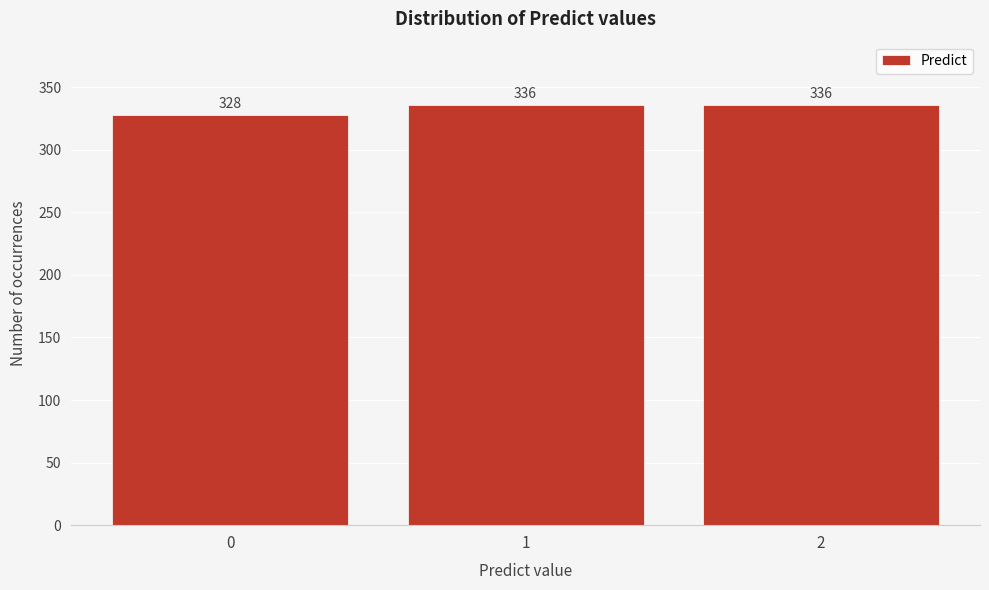

Reading left to right, extract all data points from this chart.

0=328	1=336	2=336